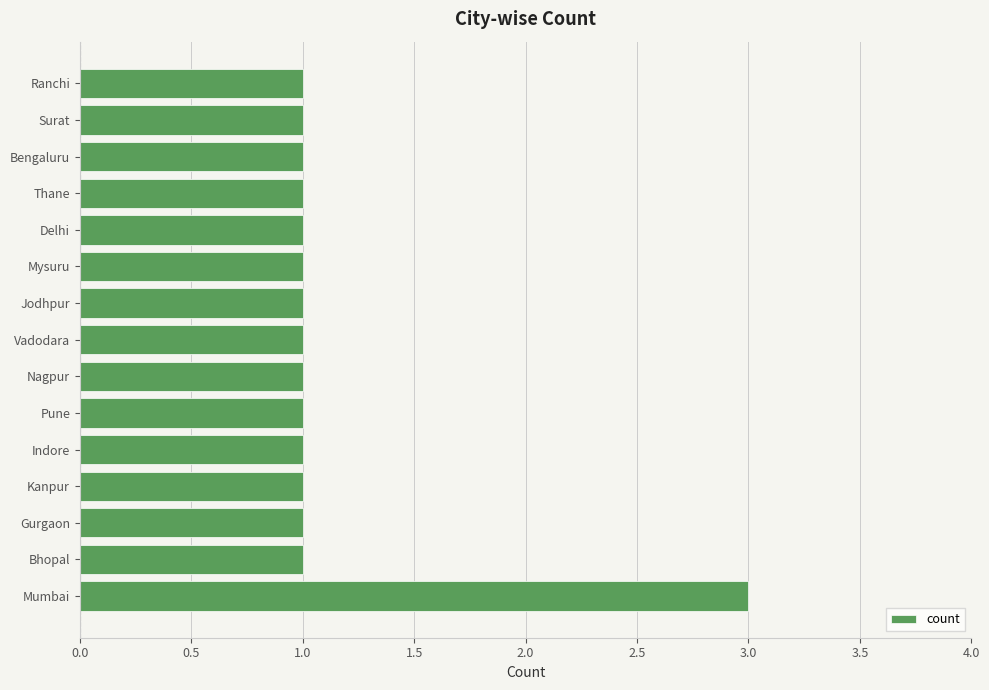

The chart shows a value of 4 at Mumbai. True or false?

False